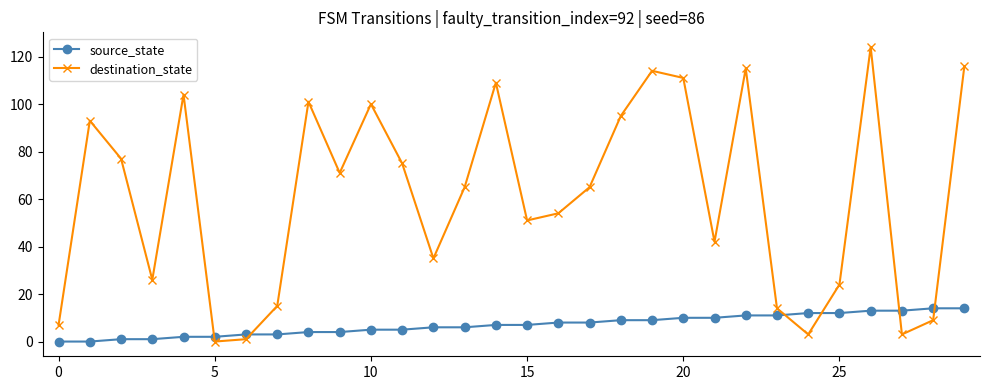

At how many categories does at least one series exceed 107?

6